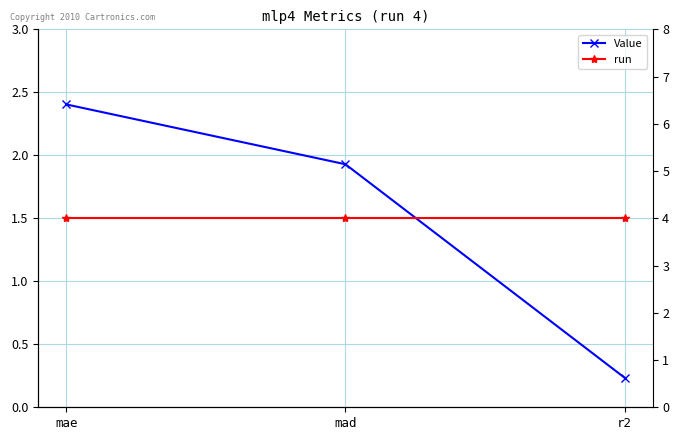

What is the label of the 1st point from the left?

mae